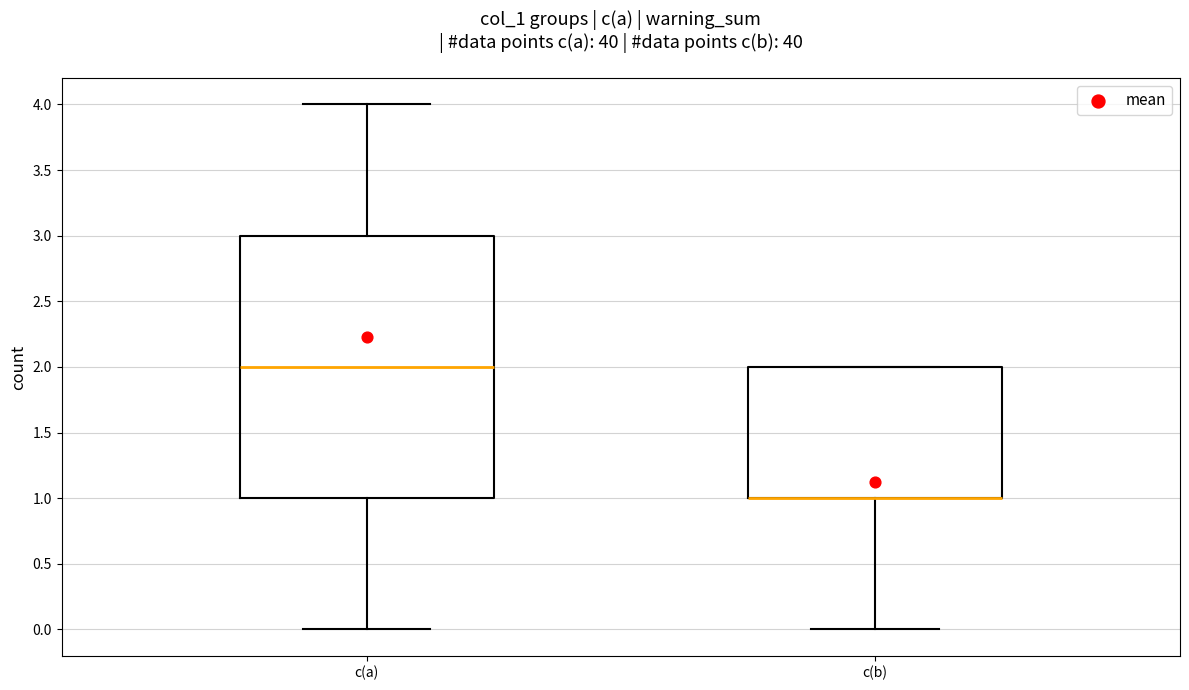

Which box is the tallest, from its lower edge to its upper edge?

c(a)